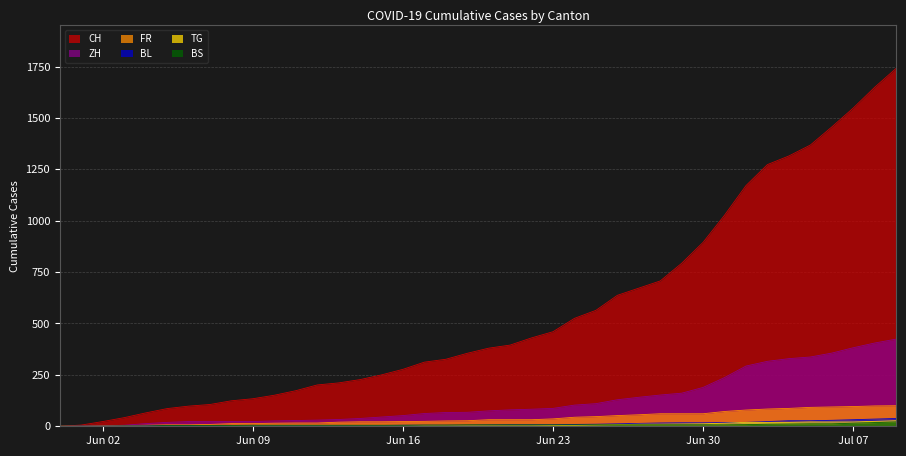

What are all the series names shown in the legend?

CH, ZH, FR, BL, TG, BS